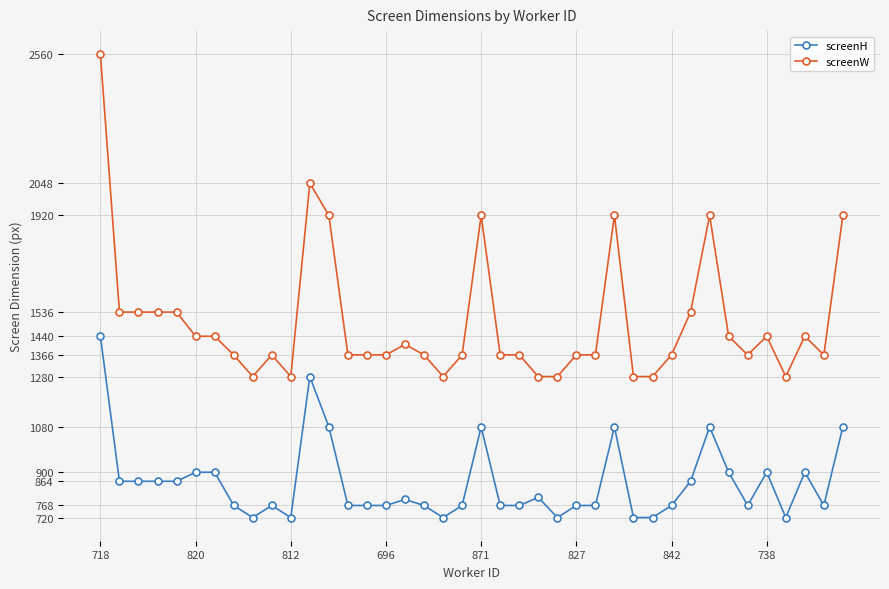

What is the value of the screenH point at the 16th from the left?

768